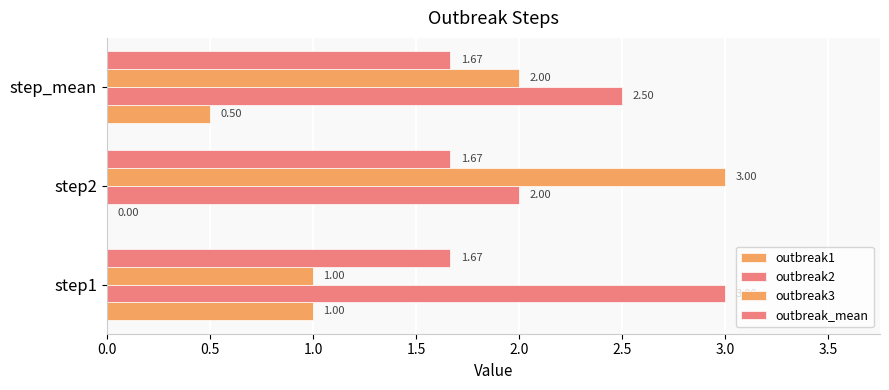

How many values in outbreak1 are above zero?

2